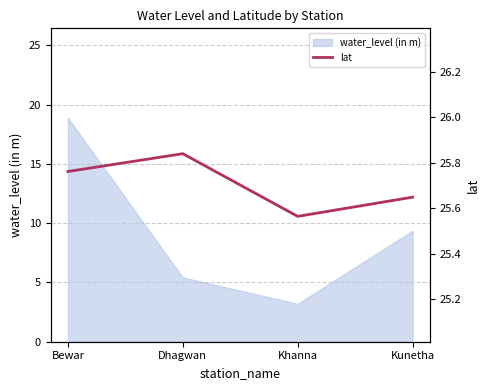

Reading left to right, extract all data points from this chart.

Bewar=25.8	Dhagwan=25.8	Khanna=25.6	Kunetha=25.6